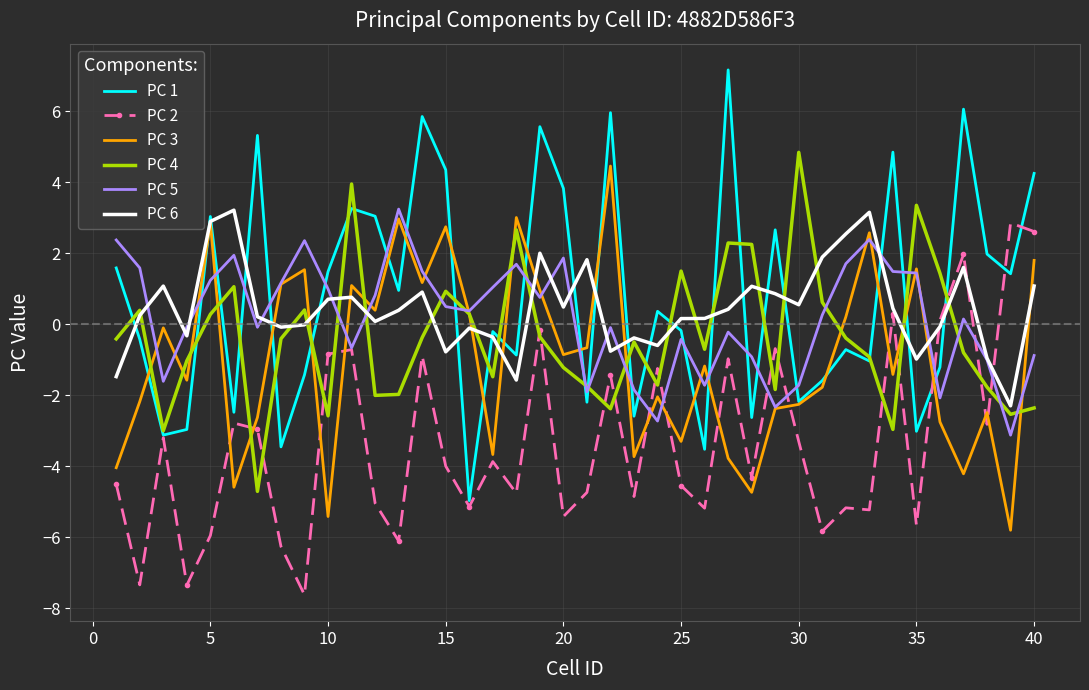

Which series has the largest range (max minus min)?

PC 1